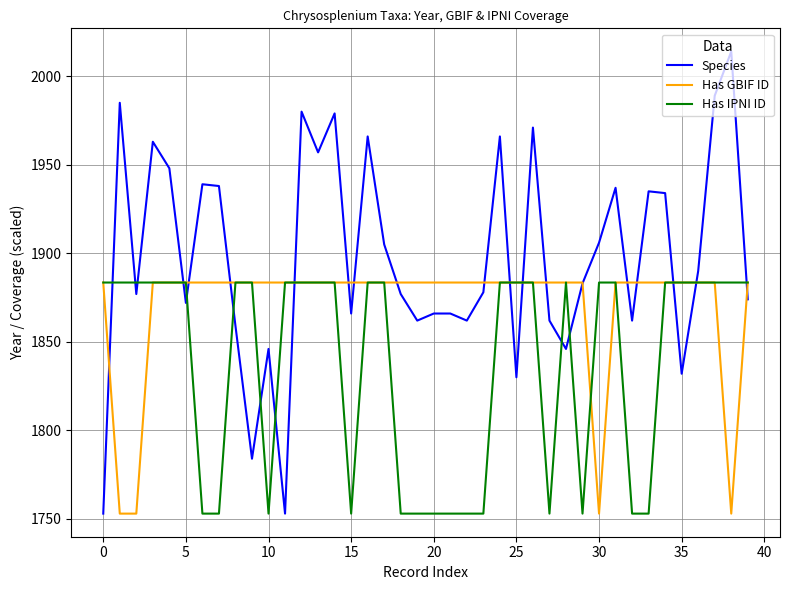

What is the minimum value shown in the chart?

1753.0